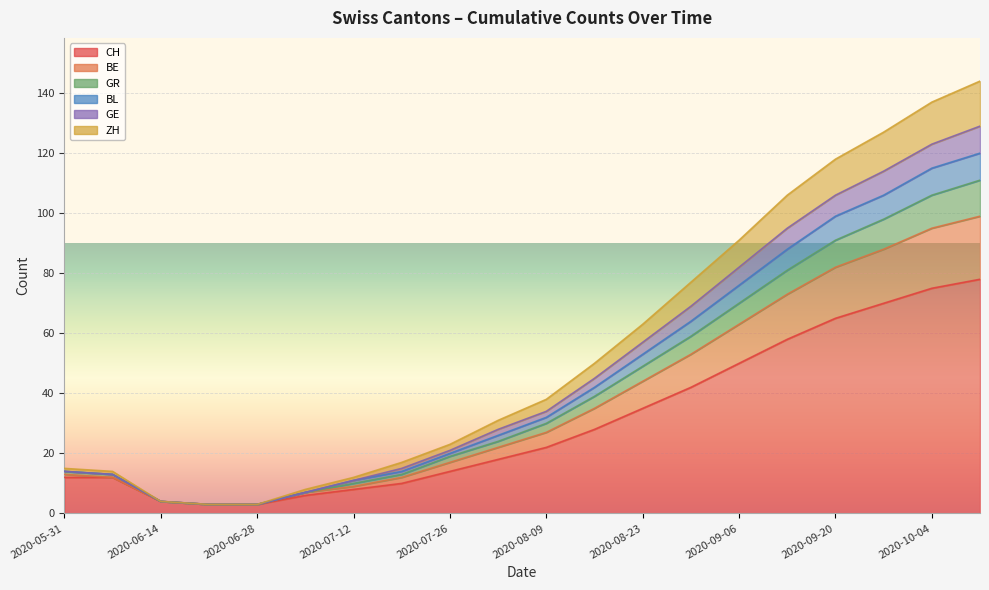

How many lines are shown in the chart?

6